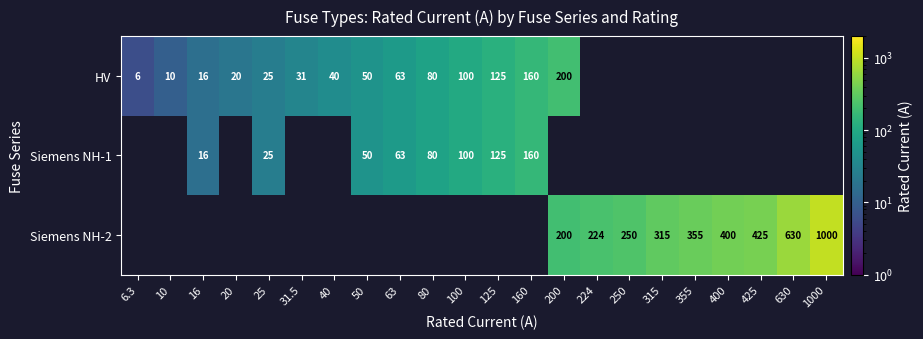

Is the value of Siemens NH-2 at 400 greater than the value of HV at 50?

Yes